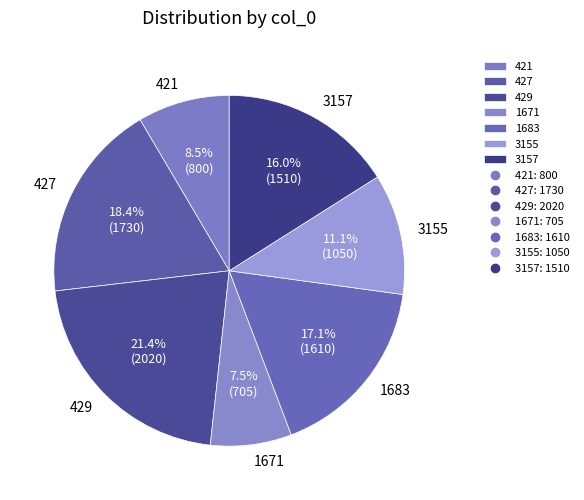

Count the number of slices in the pie.

7